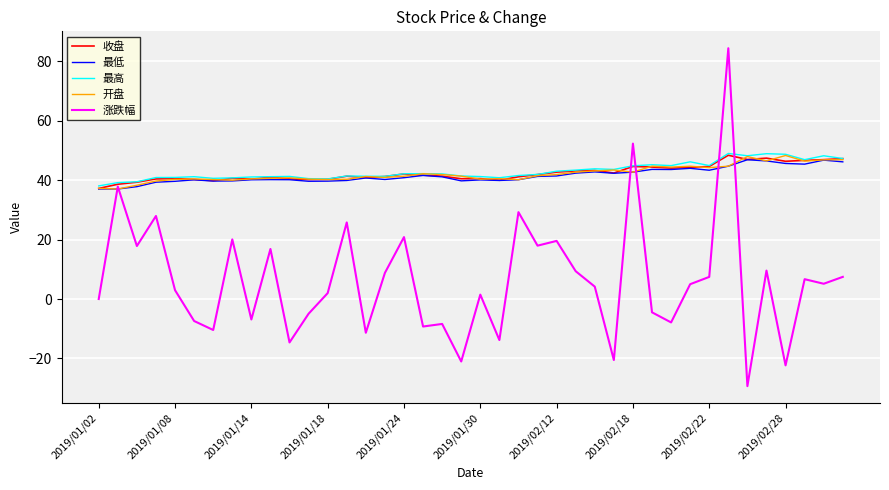

What is the maximum value shown in the chart?

84.5